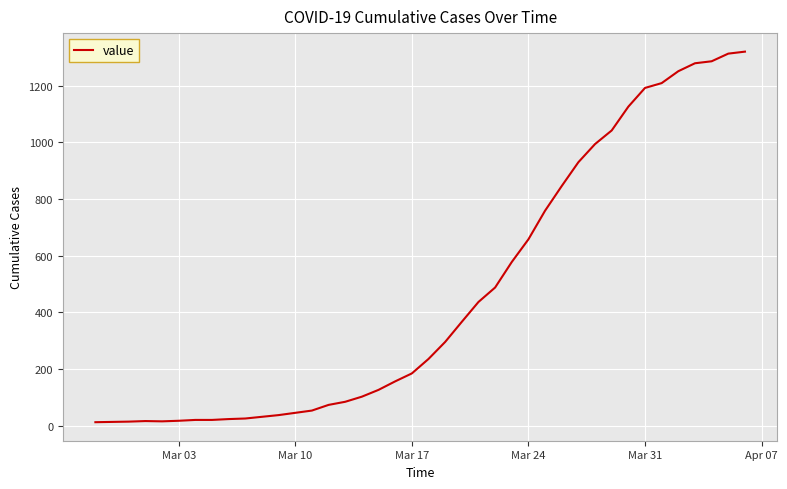

What is the maximum value shown in the chart?

1320